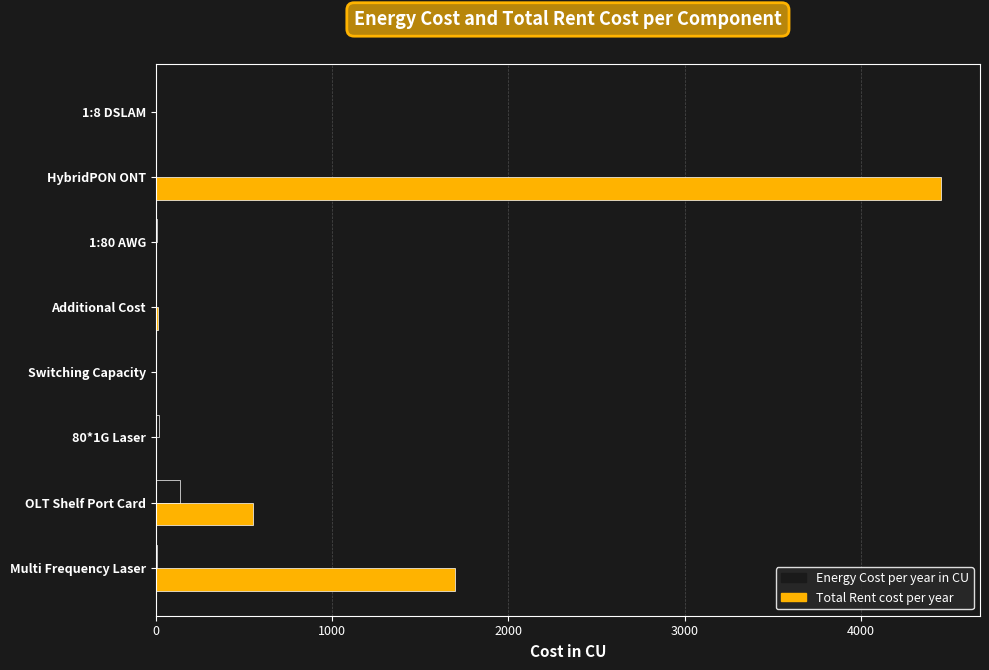

Which series changed the most between OLT Shelf Port Card and 80*1G Laser?

Total Rent cost per year